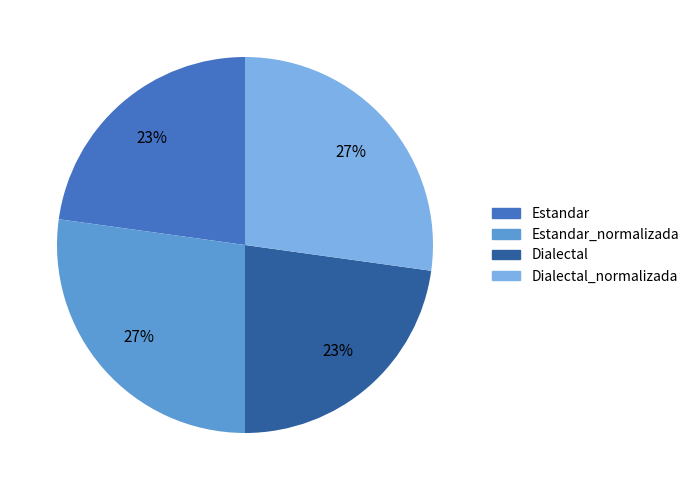

To the nearest percent, what is the combined percentage of Estandar and Dialectal?

46%